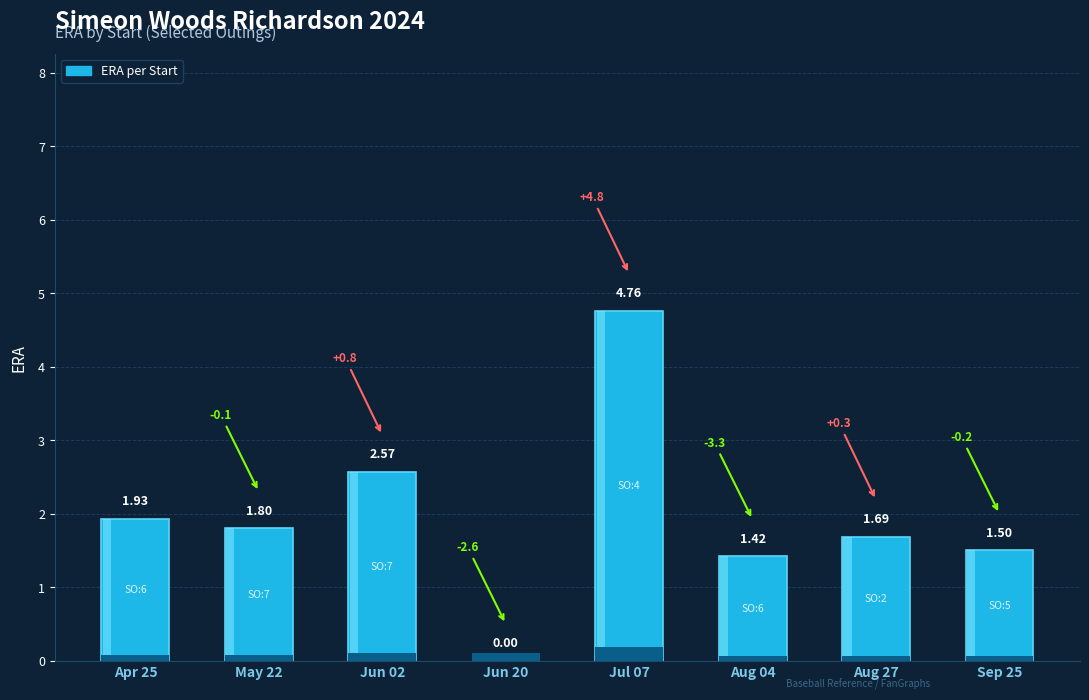

What is the sum of the values at Jul 07 and Jun 20?

4.8